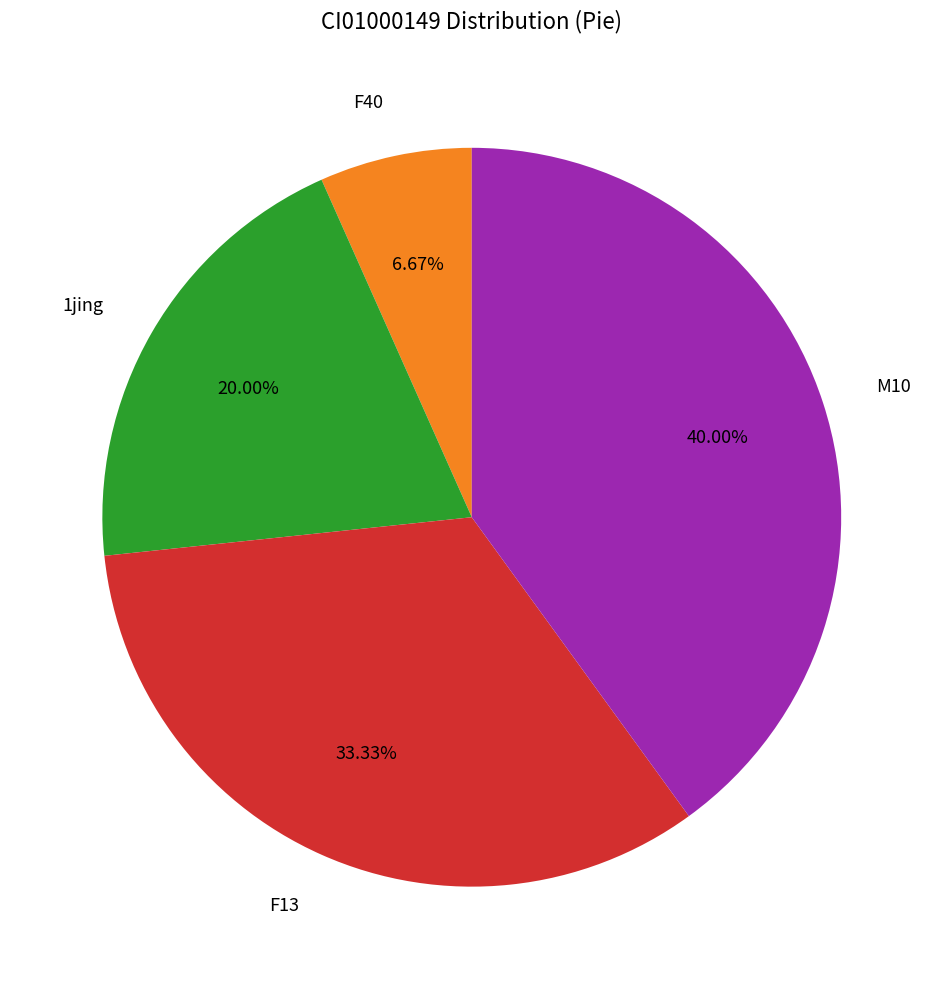

Combined, do 1jing and F13 account for over 50%?

Yes